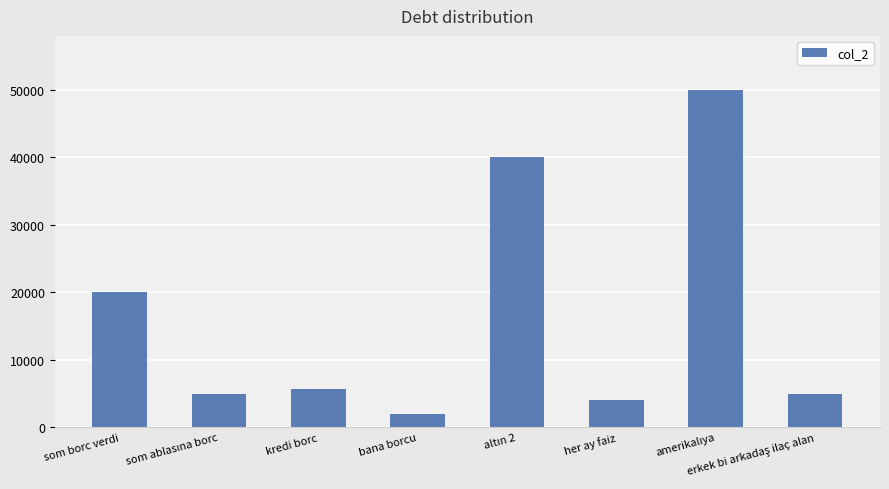

What is the sum of all values?

131600